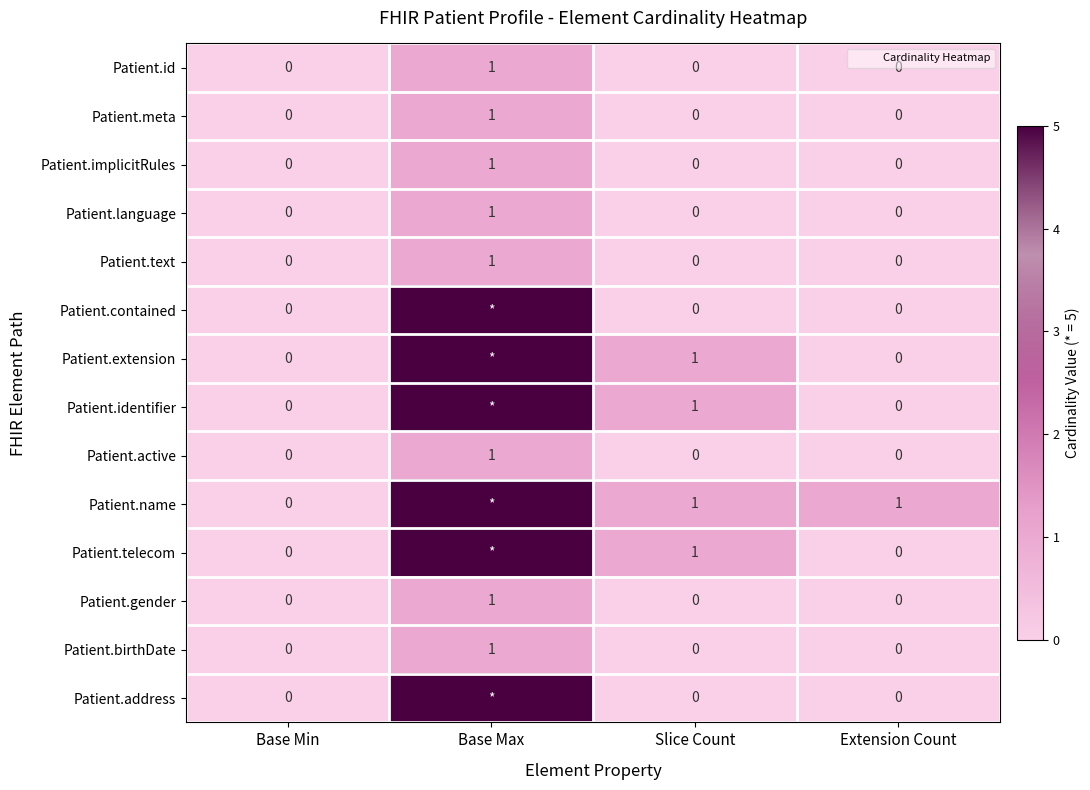

At how many categories does at least one series exceed 0?

3